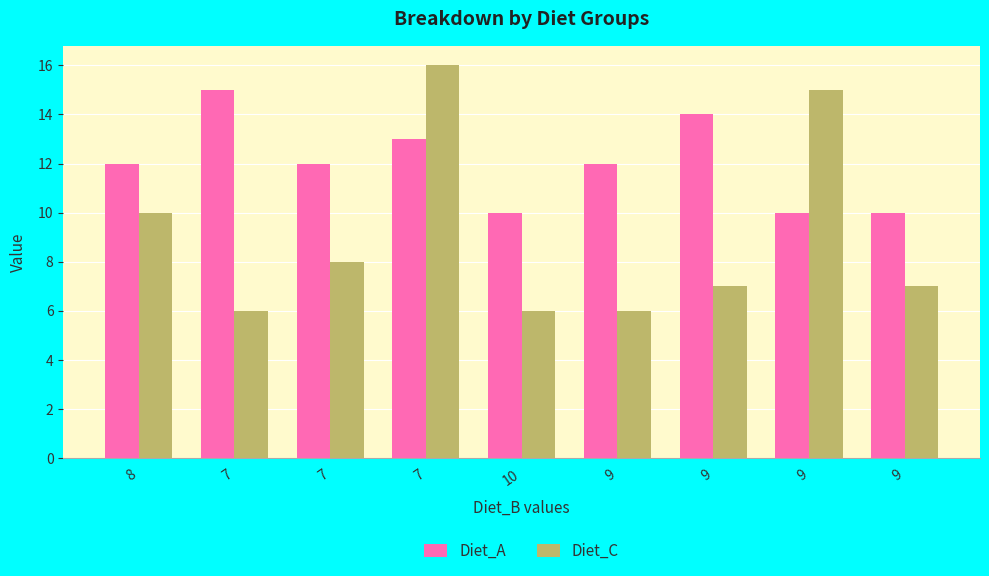

Reading left to right, transcribe all the data shown in this chart.

Diet_A: 8=12	7=15	7=12	7=13	10=10	9=12	9=14	9=10	9=10
Diet_C: 8=10	7=6	7=8	7=16	10=6	9=6	9=7	9=15	9=7